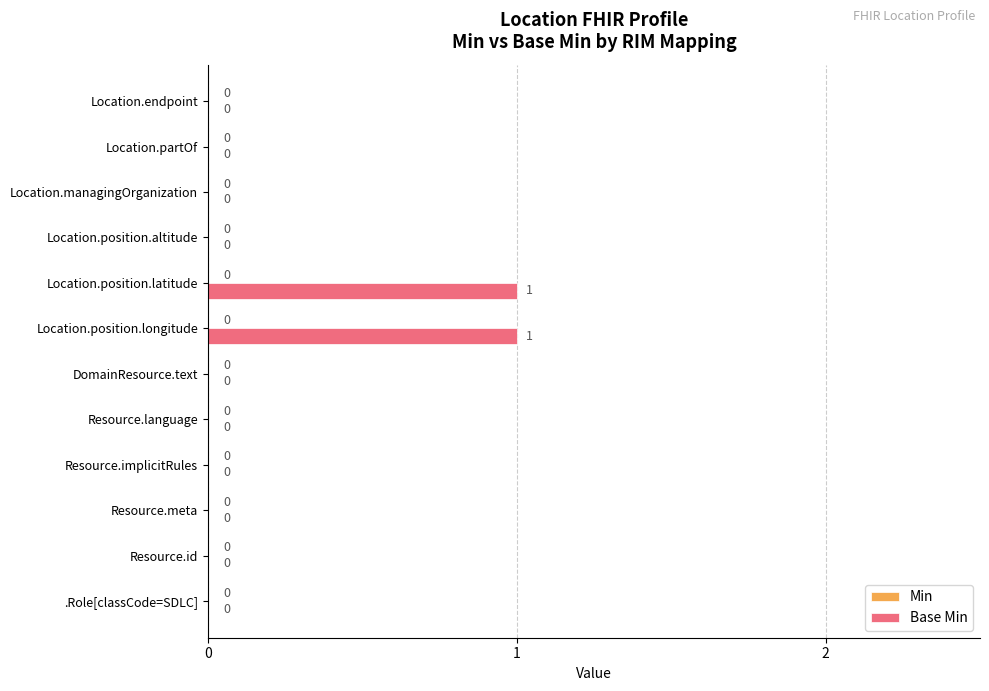

Reading bottom to top, what are all the values shown in this chart?

.Role[classCode=SDLC]=0	Resource.id=0	Resource.meta=0	Resource.implicitRules=0	Resource.language=0	DomainResource.text=0	Location.position.longitude=1	Location.position.latitude=1	Location.position.altitude=0	Location.managingOrganization=0	Location.partOf=0	Location.endpoint=0